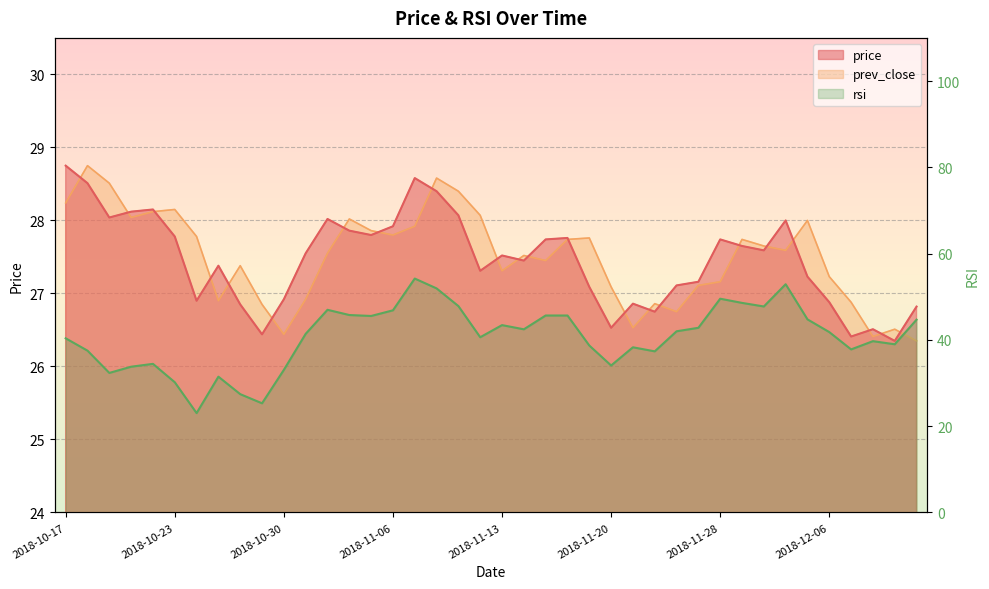

Which series ends up on top after the final intersection of prev_close and price?

price